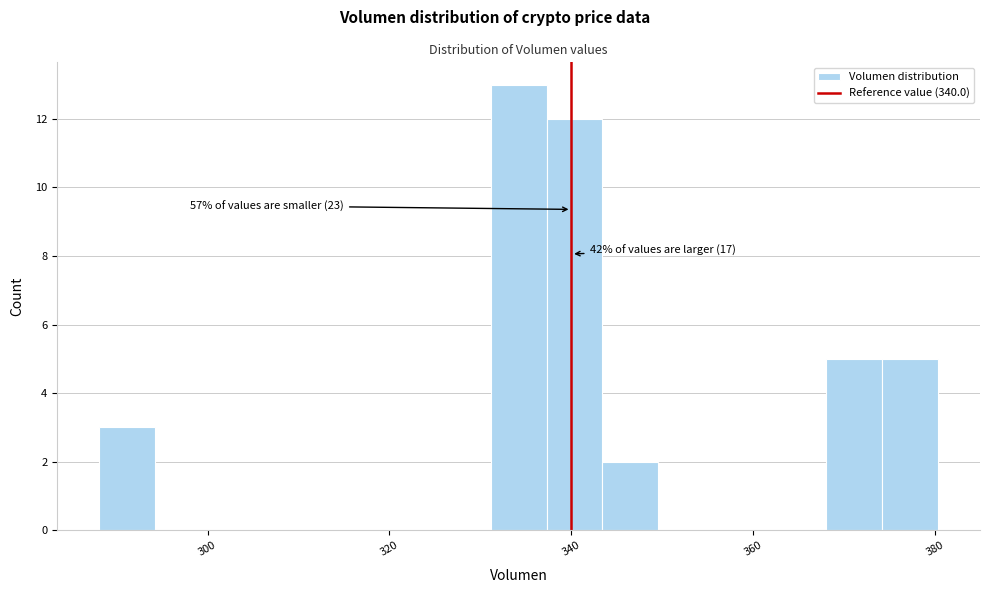

Read against the x-axis, roughly where is the centre of the tallest bar?

334